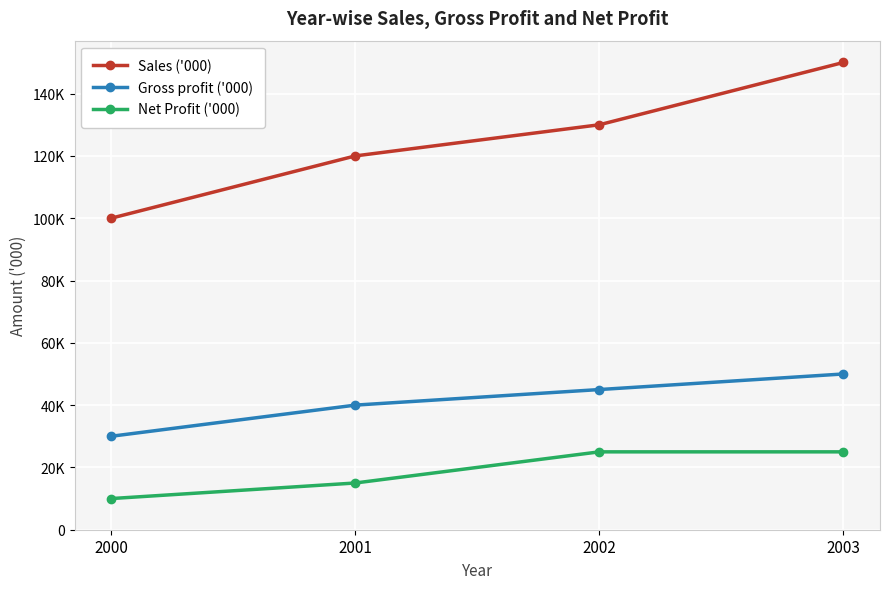

True or false: Gross profit ('000) and Sales ('000) cross at least once.

False